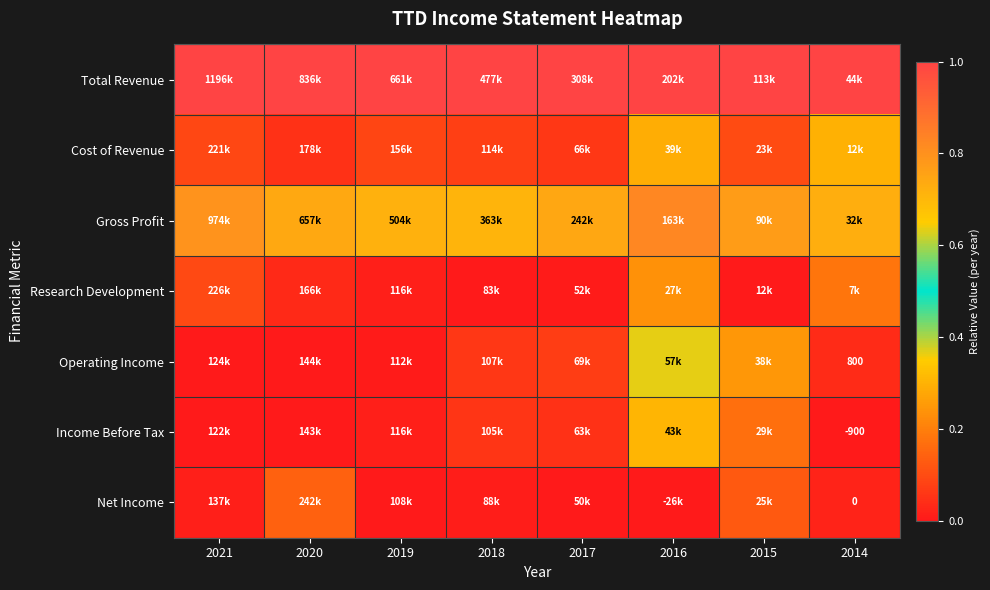

What is the spread (max minus min) of values at 2018?

1.0